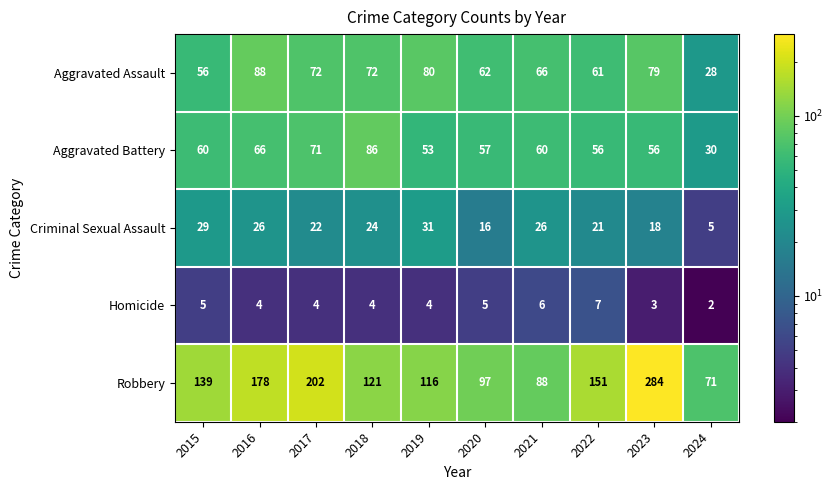

Which series has the largest total across all categories?

Robbery